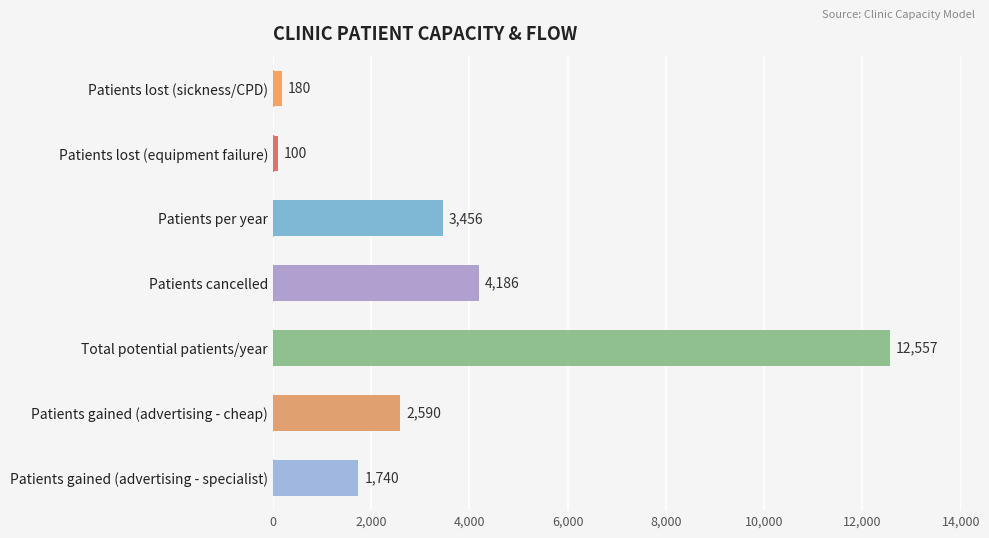

Which category has the highest value across all series?

Total potential patients/year